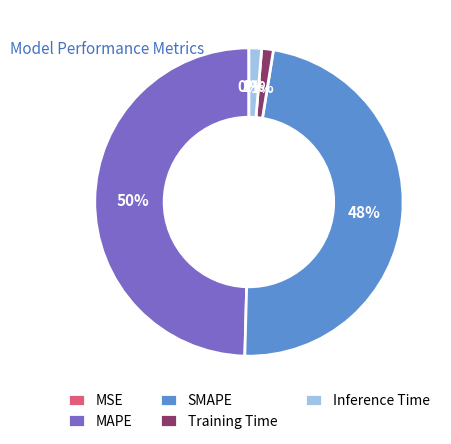

The Training Time slice represents 1% of the pie. True or false?

True